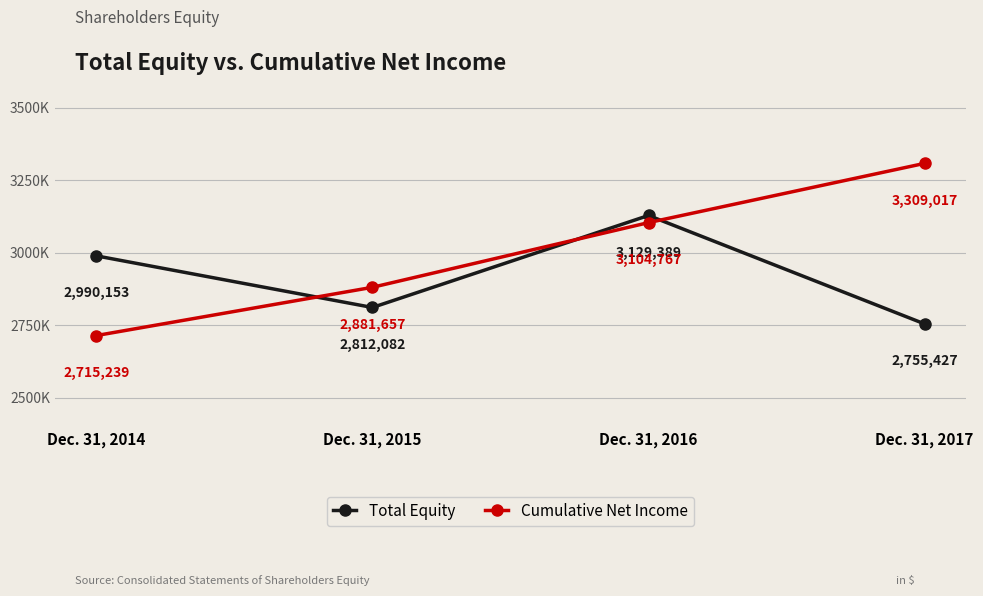

Does the chart have visible grid lines?

Yes